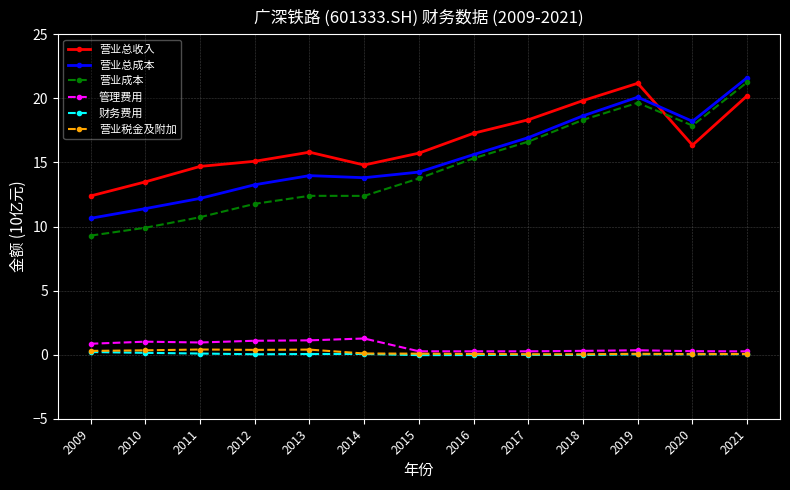

True or false: 营业成本 and 管理费用 cross at least once.

False